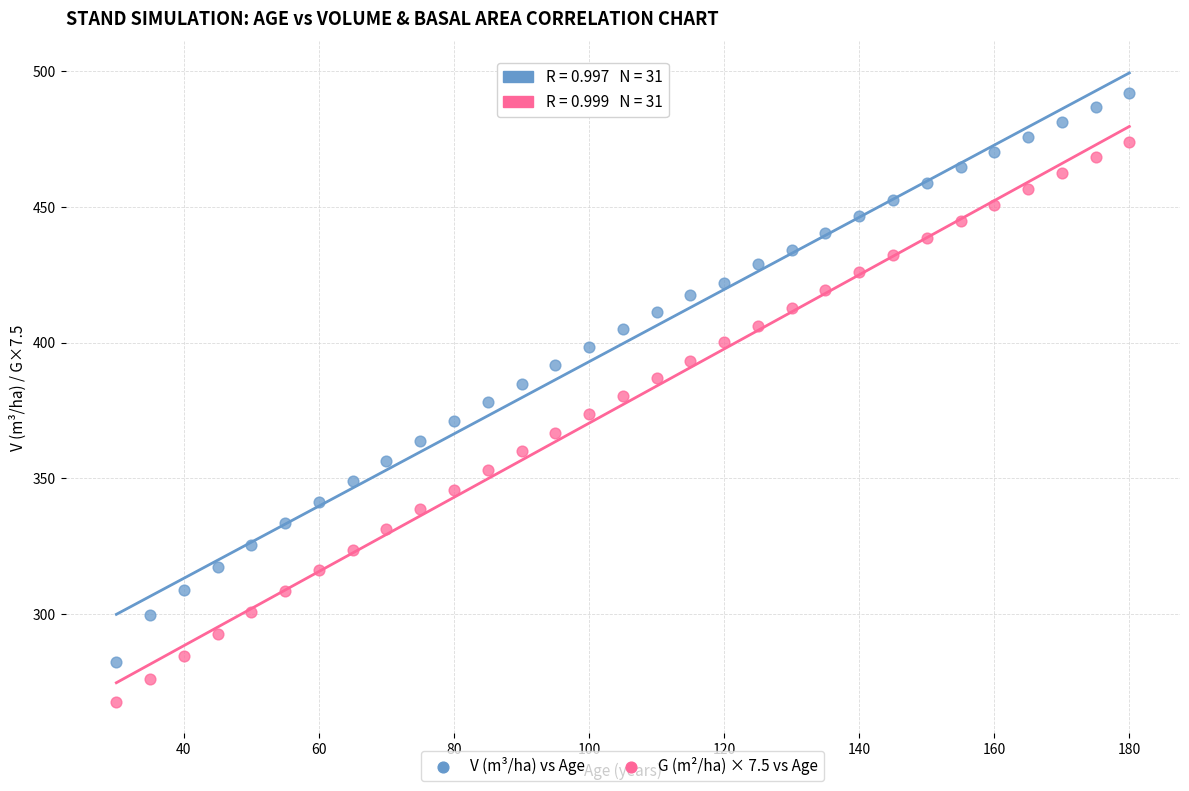

Across all data points, what is the range of Y values (max minus min)?

224.4